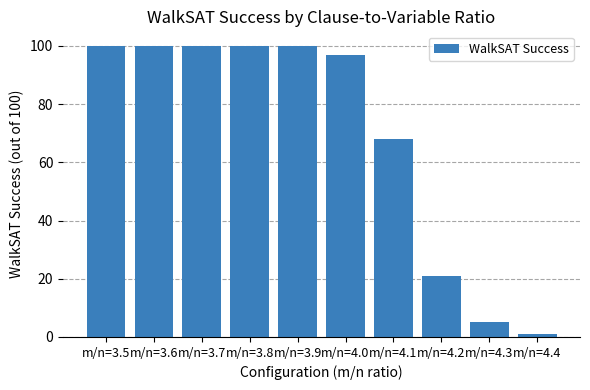

What value does the data have at m/n=4.1?

68